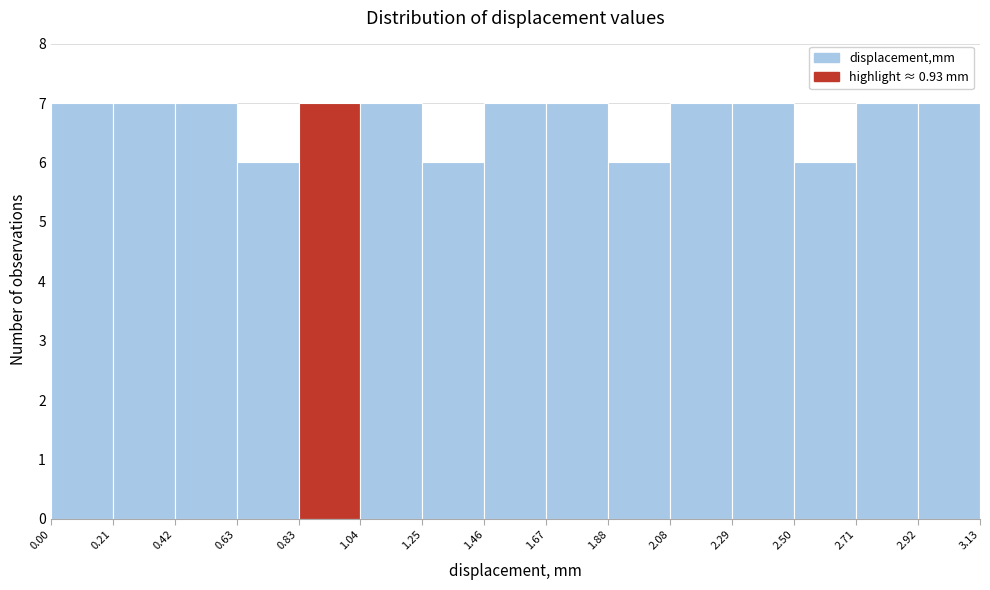

What is the height of the bar covering 0.83 to 1.04 on the x-axis? The values are not printed on the chart, so give them approximately, as read against the axis.

7